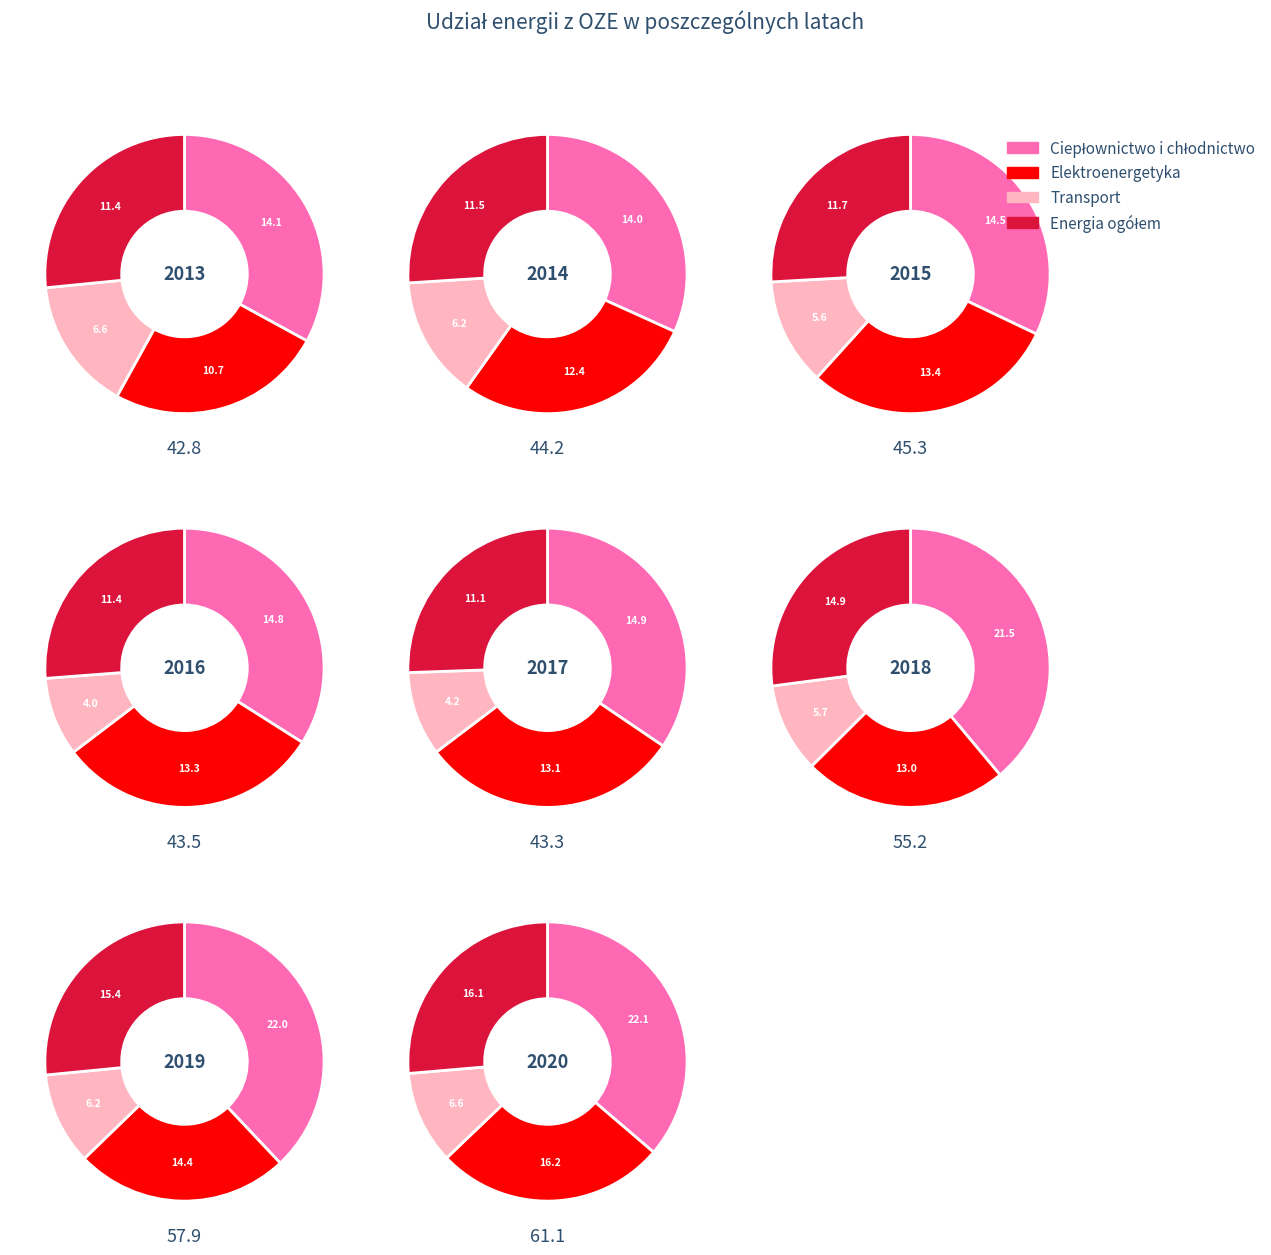

The 5 slice represents 12% of the pie. True or false?

True